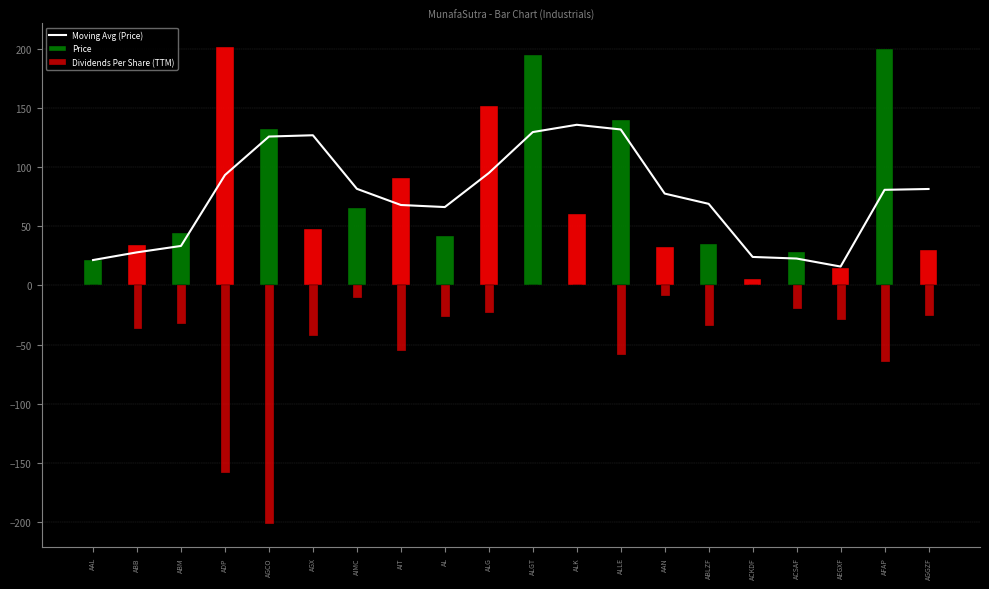

The chart shows a value of 14.8 at ABM. True or false?

False